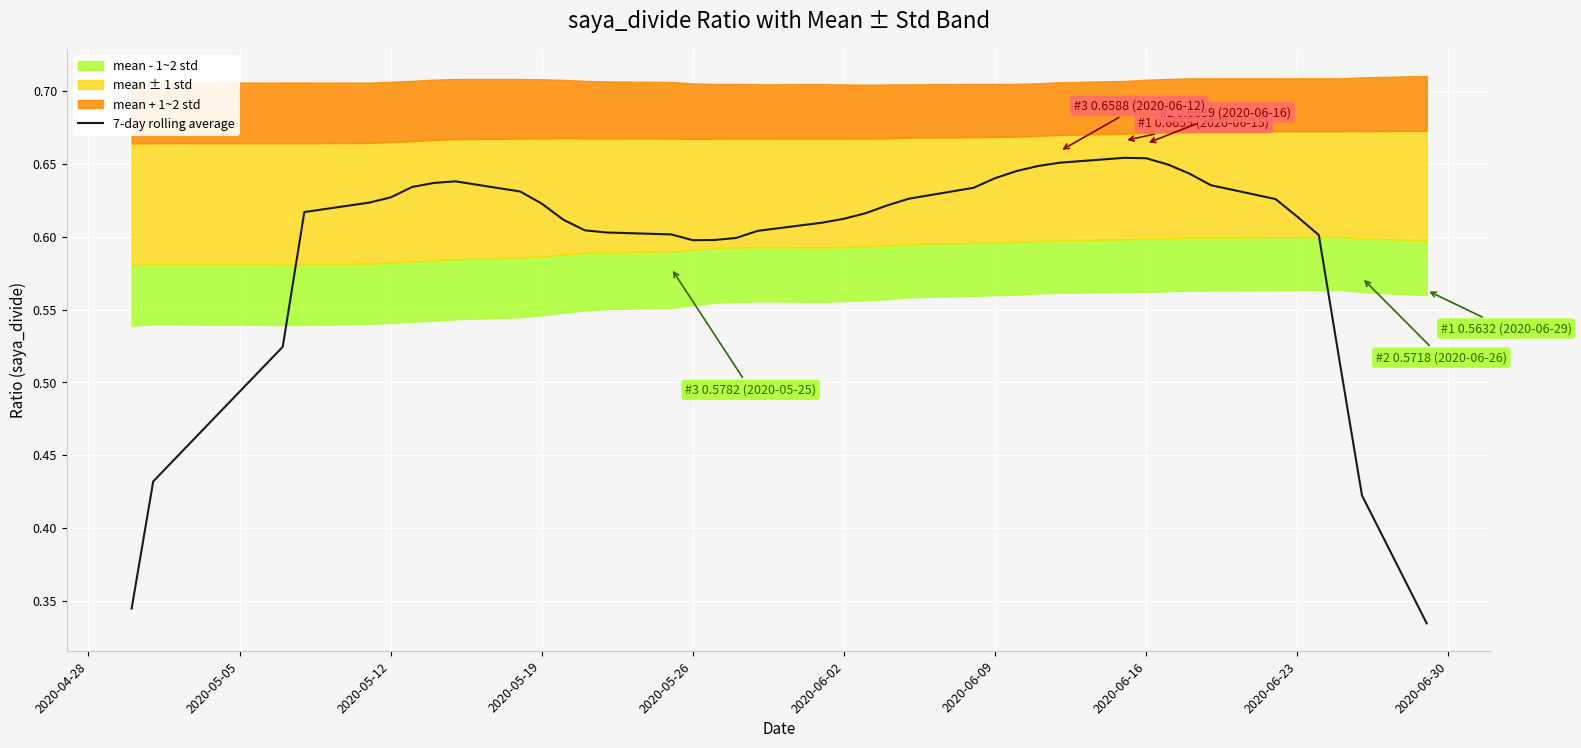

The 7-day rolling average series shows 0.8 at 2020-05-26. True or false?

False